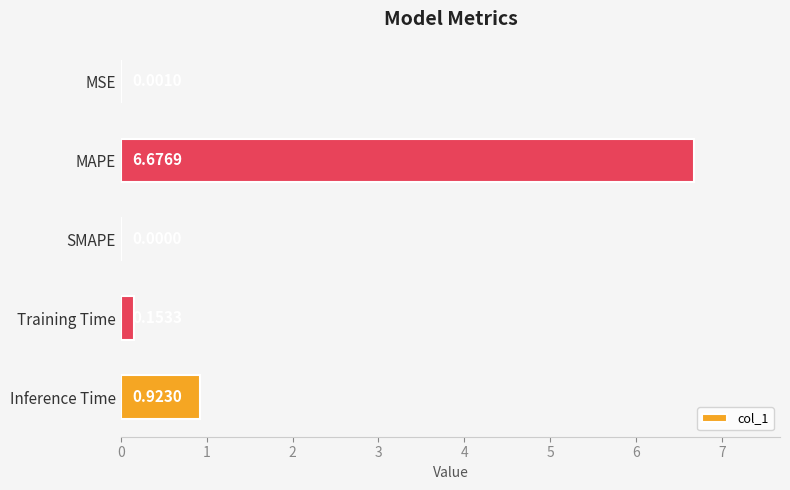

How many distinct data groups are displayed?

1